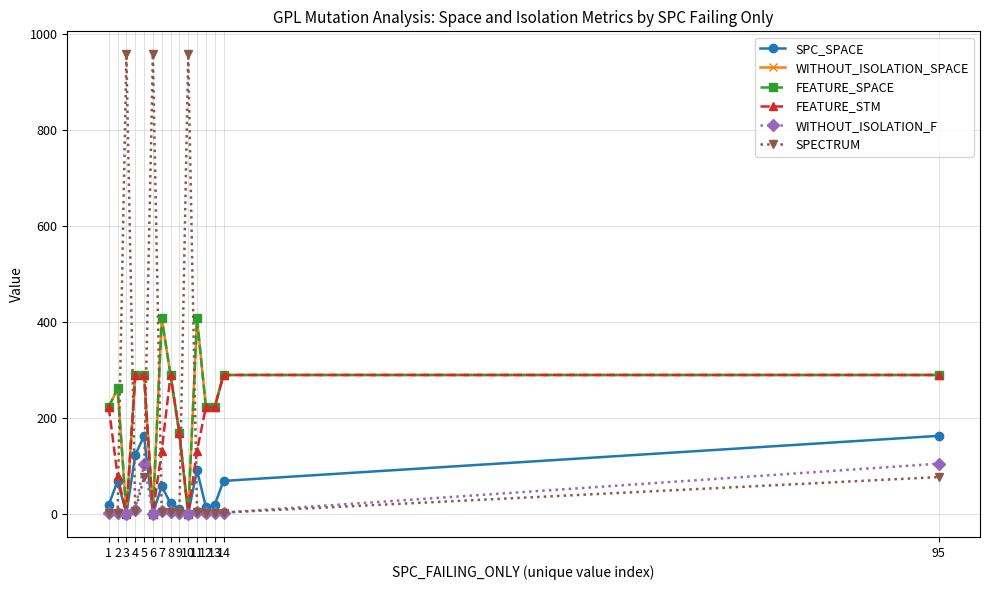

Which series has the widest spread of values?

SPECTRUM